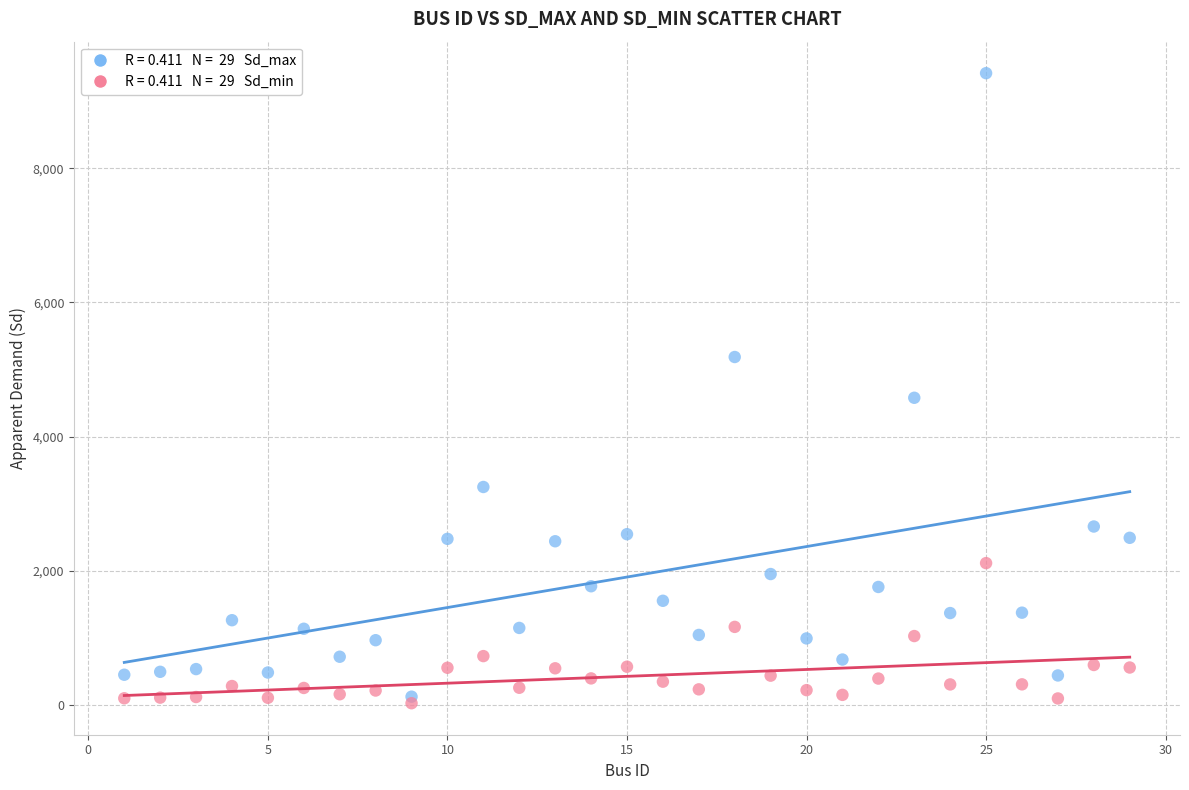

Across all series, what Y value is closest to 4722?

4579.6